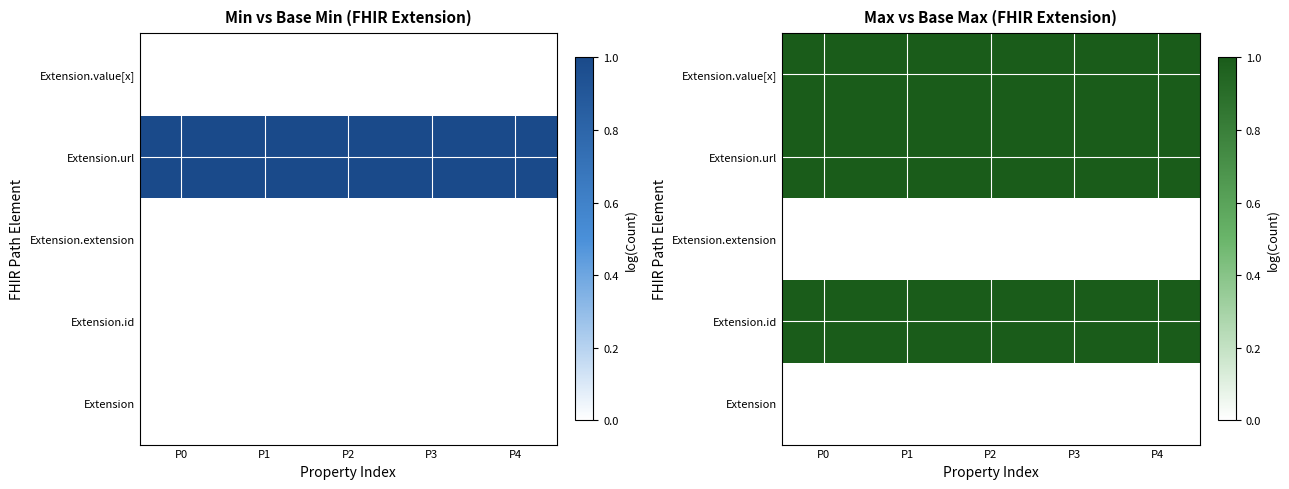

The value of Extension.value[x] at P2 is 1. True or false?

False